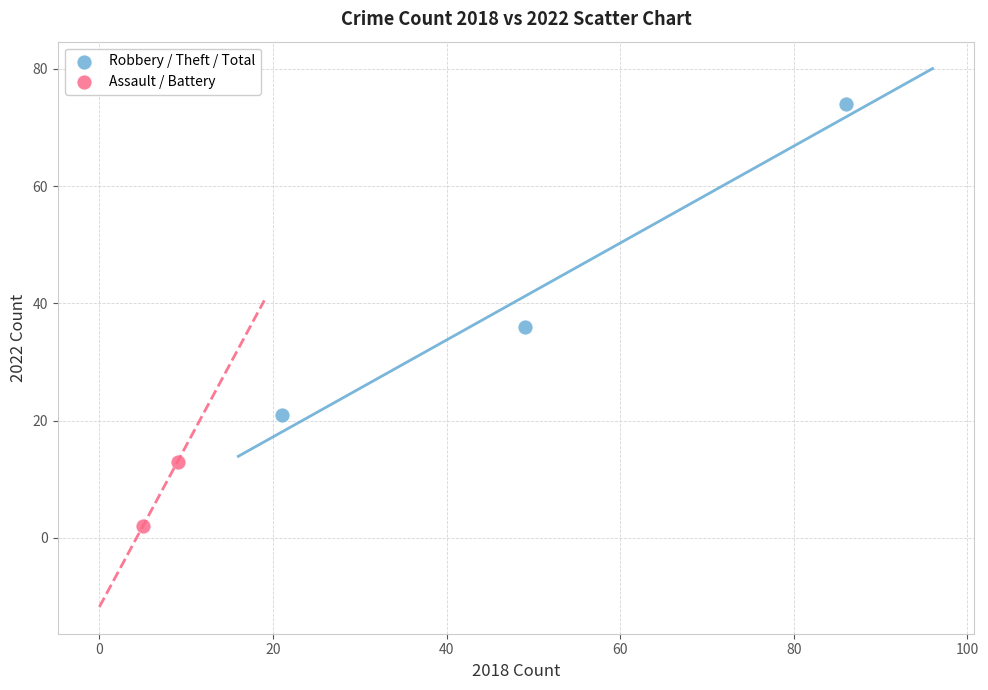

Which series reaches the maximum Y coordinate?

Robbery / Theft / Total